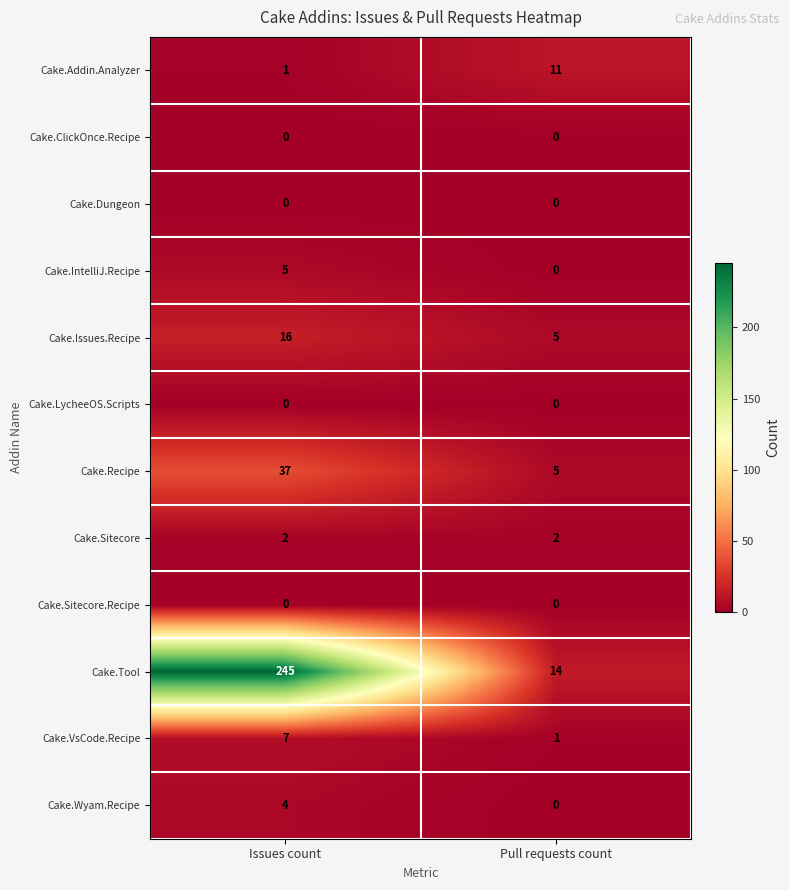

Which label corresponds to the largest value in the chart?

Issues count